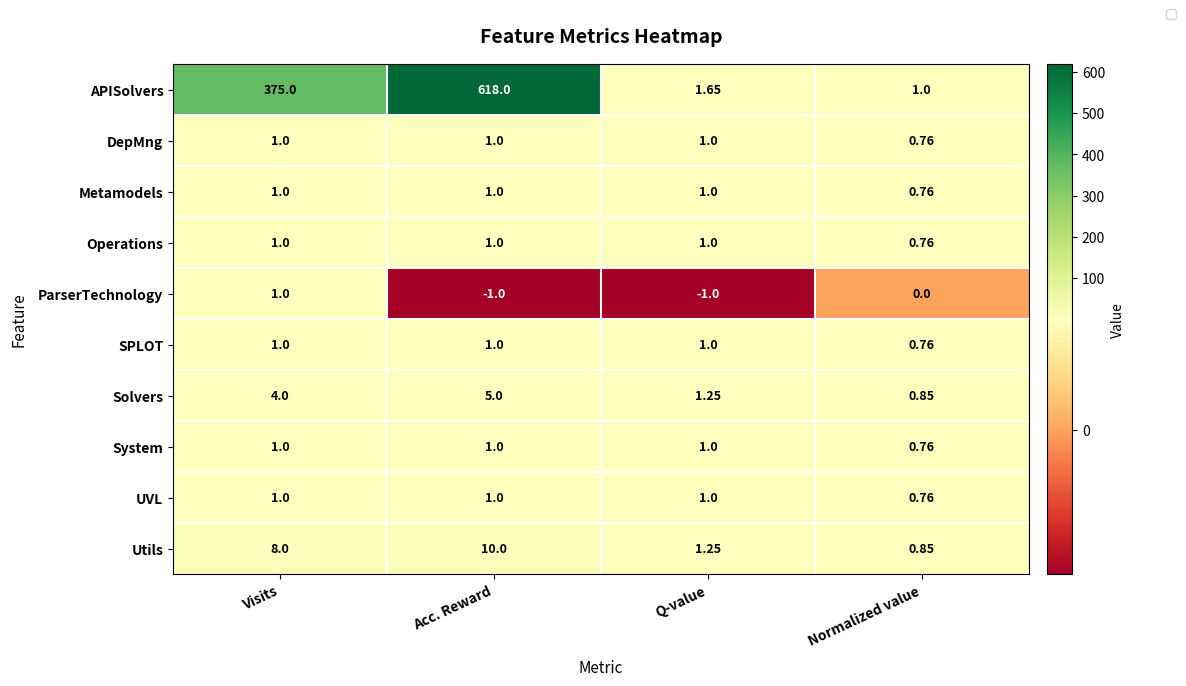

Rank the categories by Utils value from highest to lowest.

Acc. Reward, Visits, Q-value, Normalized value